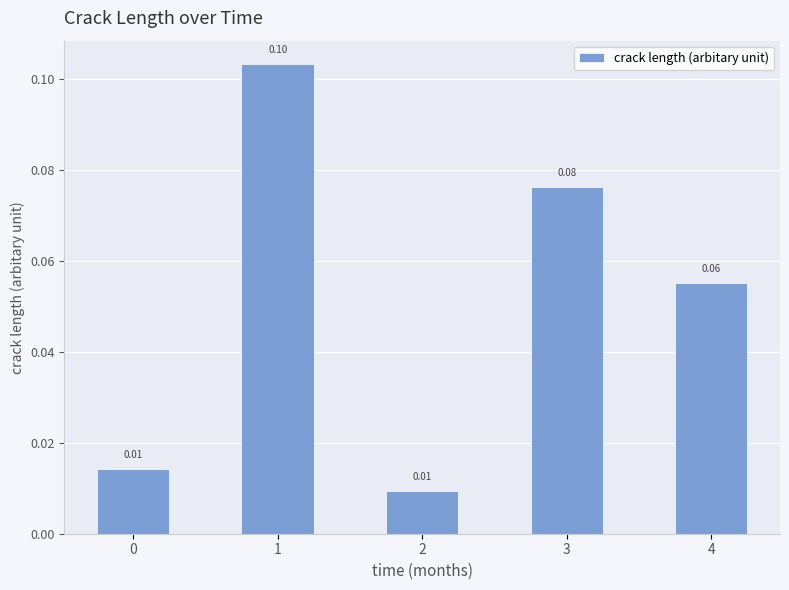

Which has a higher value, 4 or 3?

3